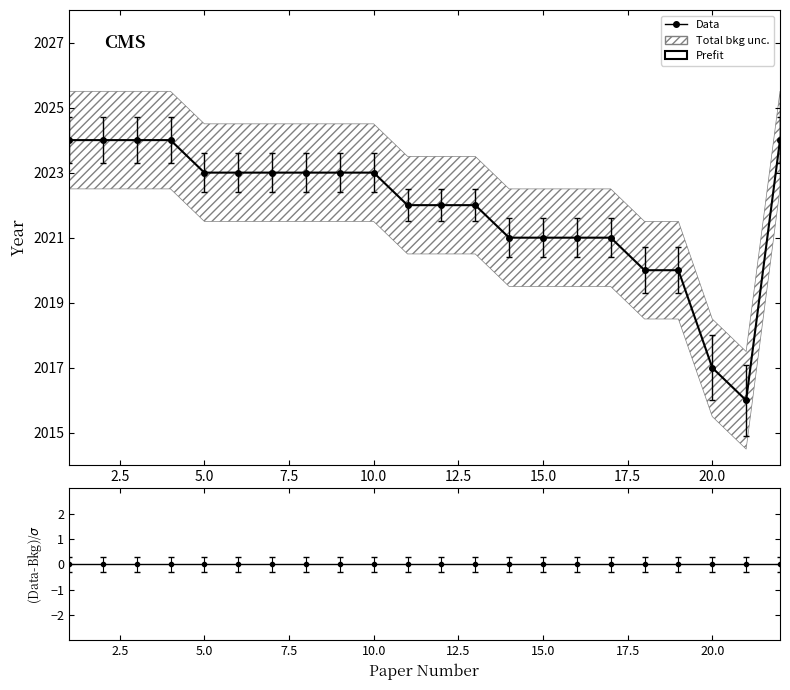

List the labels in order of value, smallest first.

21, 20, 18, 19, 14, 15, 16, 17, 11, 12, 13, 5, 6, 7, 8, 9, 10, 1, 2, 3, 4, 22